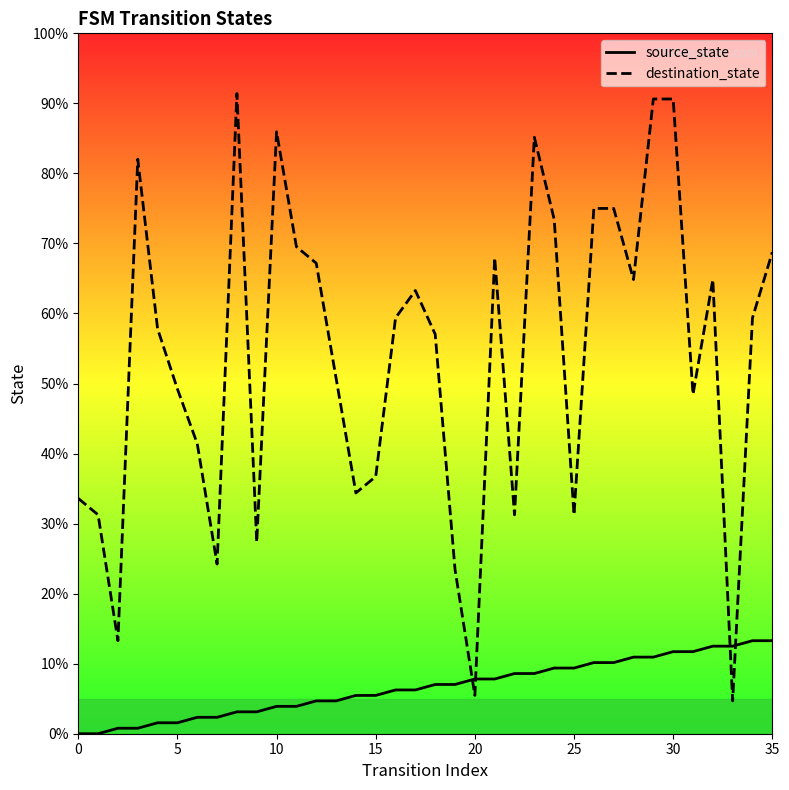

What is the lowest value of the destination_state series?

4.7